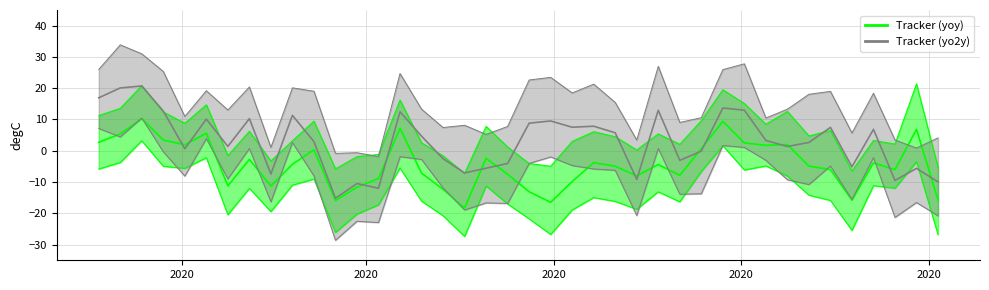

True or false: Tracker (yoy) and Tracker (yo2y) cross at least once.

True